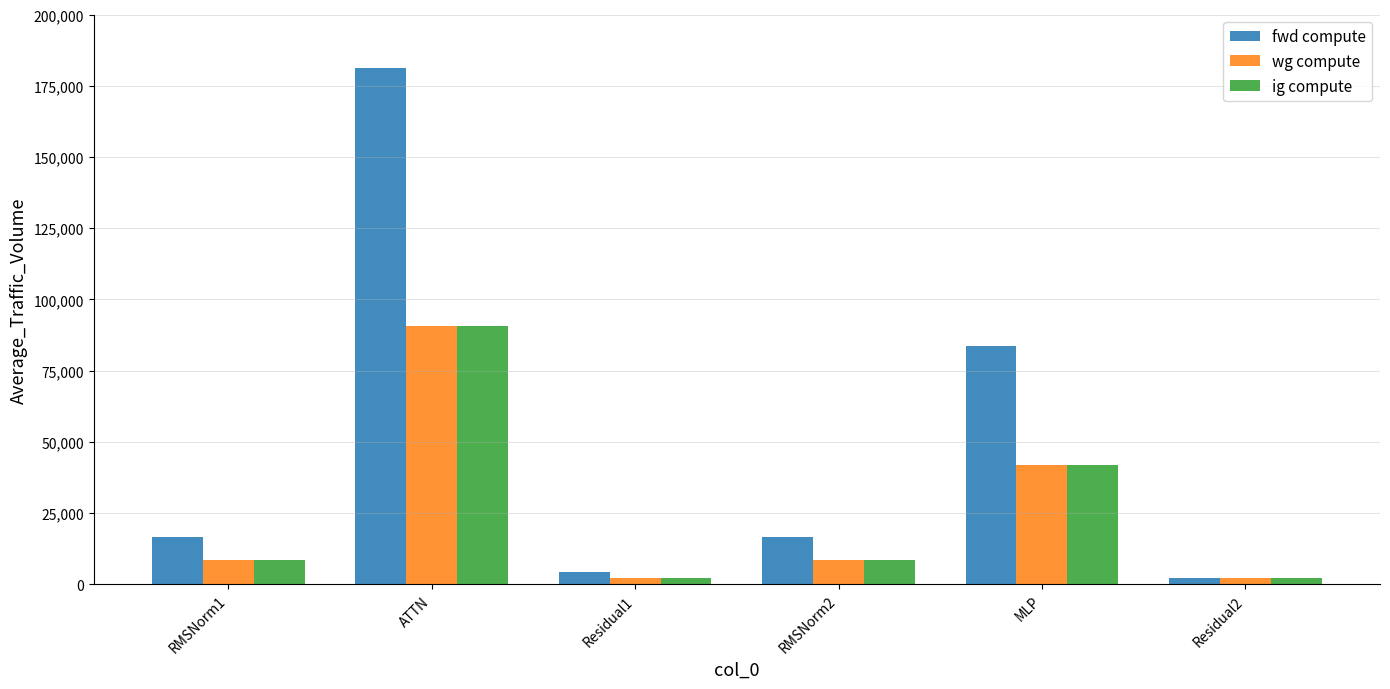

What is the highest value of the ig compute series?

90643.0